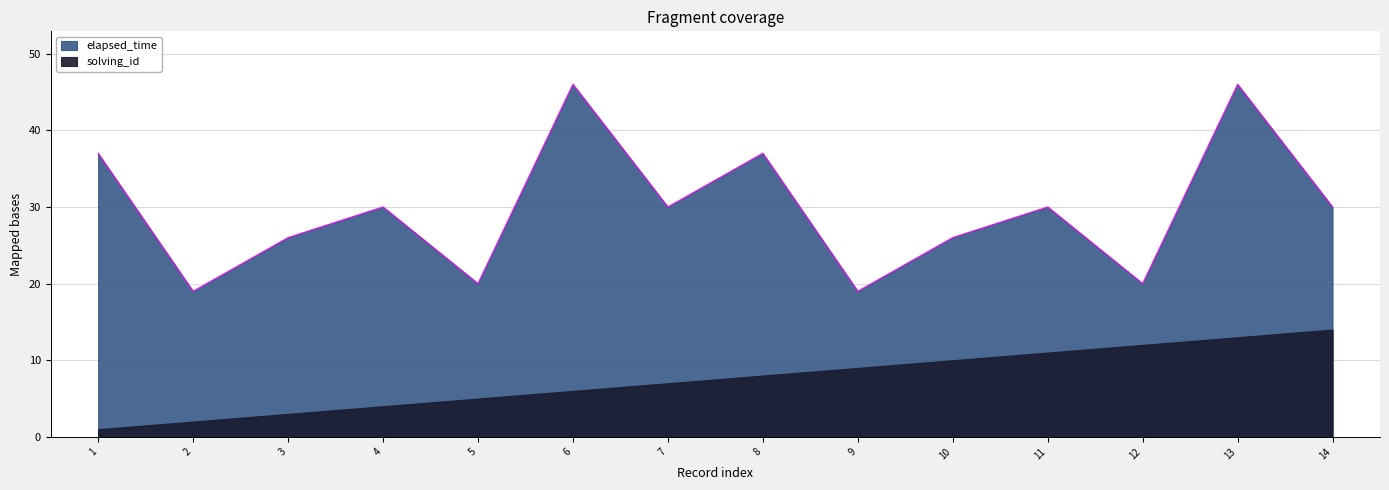

What is the change in value from 2 to 12?

+1